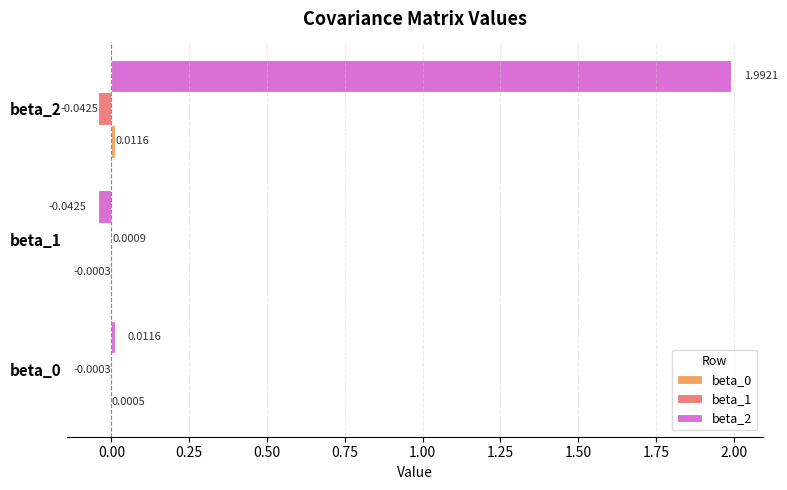

At which category is the sum across all series the highest?

beta_2